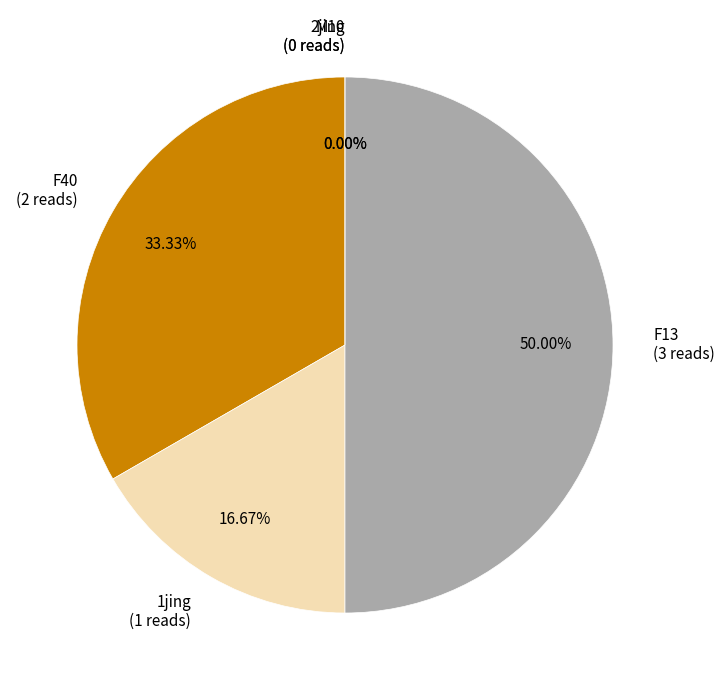

Is M10 the majority of the pie?

No